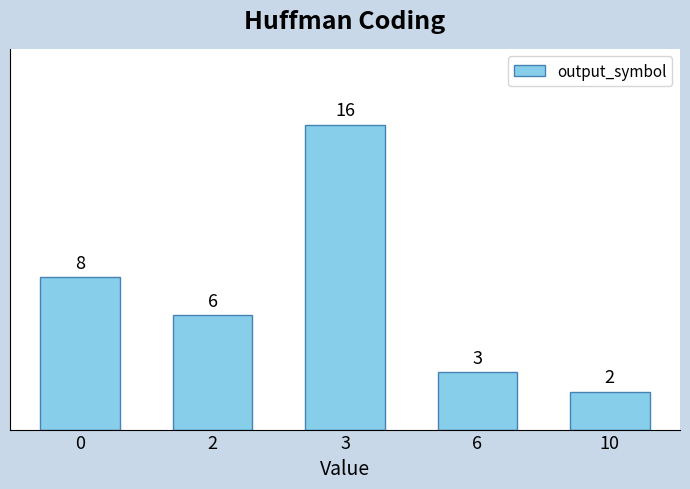

List the labels in order of value, smallest first.

10, 6, 2, 0, 3